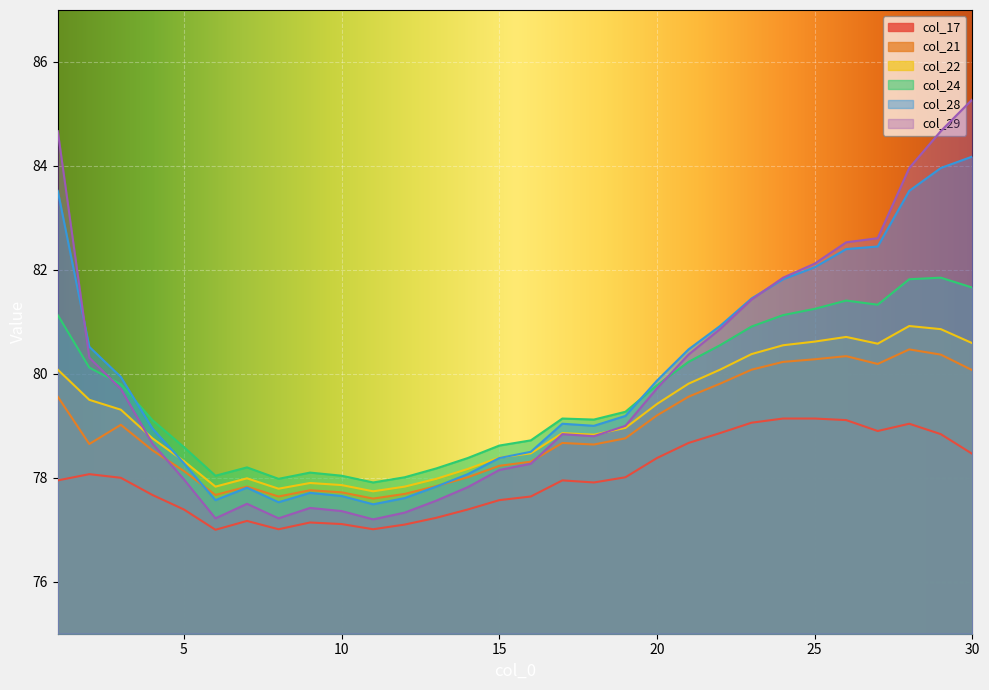

What is the approximate value of col_29 at 14?

77.8